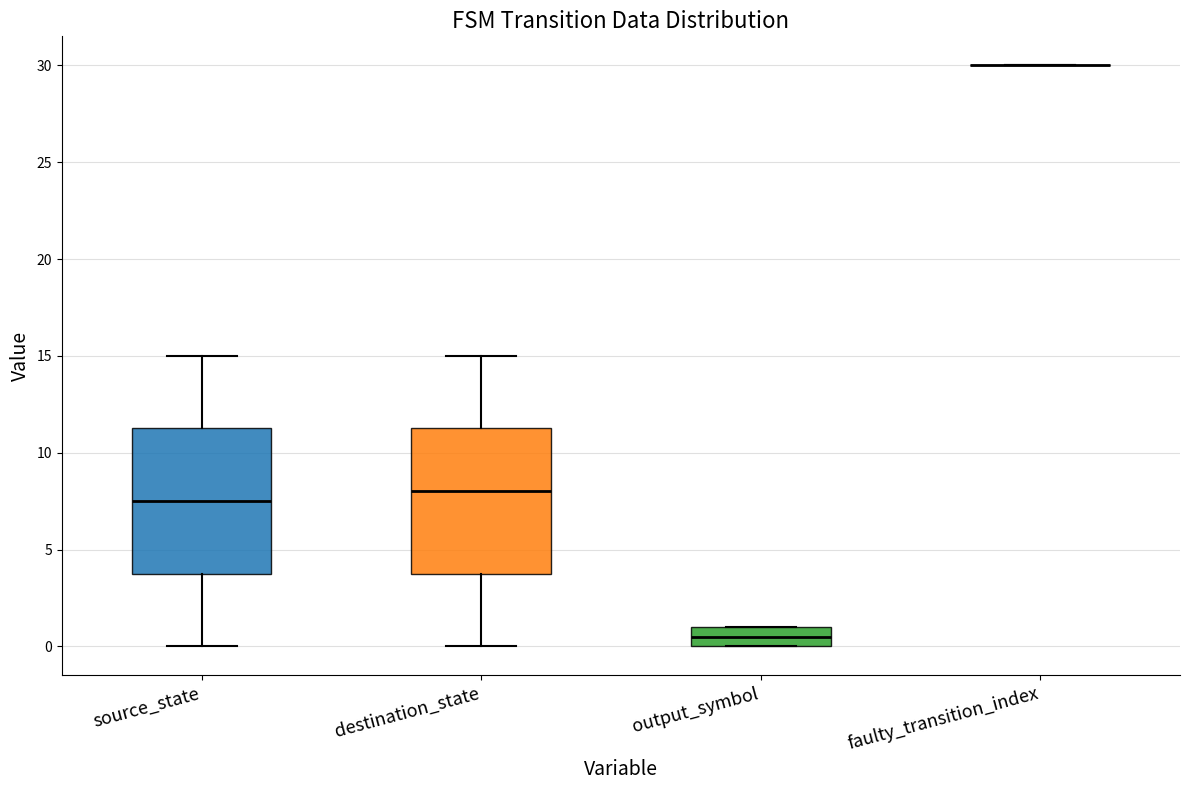

Reading left to right, read every box against the y-axis: the position of its median line, the range the box covers, and the ends of its whiskers. The values are not printed on the chart, so give them approximately, as read against the axis.

source_state: median 7.5, box 4.0 to 11.5, whiskers 0.0 to 15.0
destination_state: median 8.0, box 4.0 to 11.5, whiskers 0.0 to 15.0
output_symbol: median 0.5, box 0.0 to 1.0, whiskers 0.0 to 1.0
faulty_transition_index: box collapsed to a line at 30.0, whiskers 30.0 to 30.0